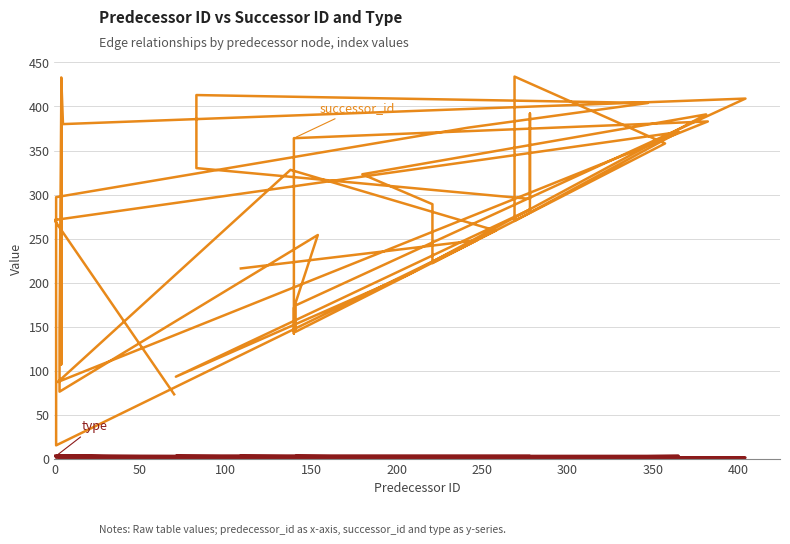

What is the difference between the maximum and second lowest values in the successor_id series?

361